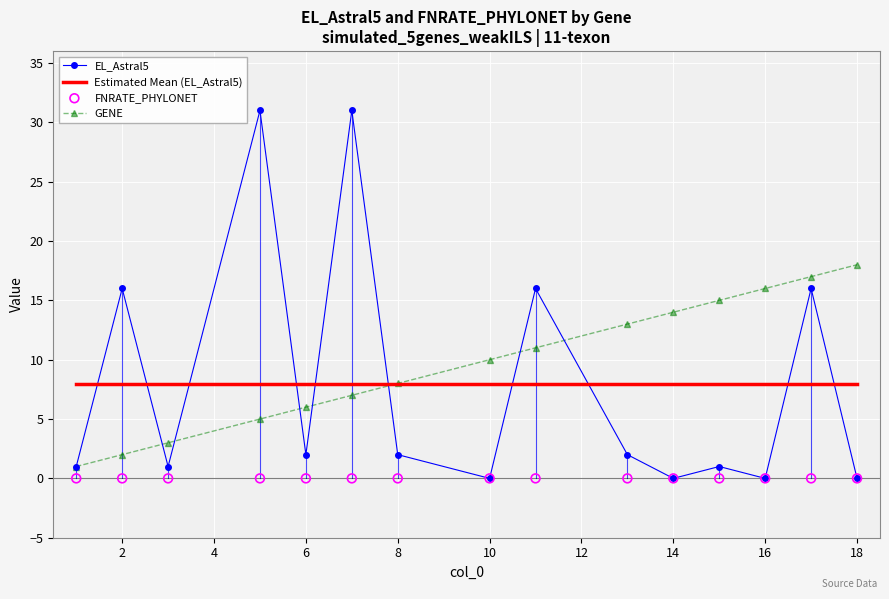

At how many categories does at least one series exceed 25?

2